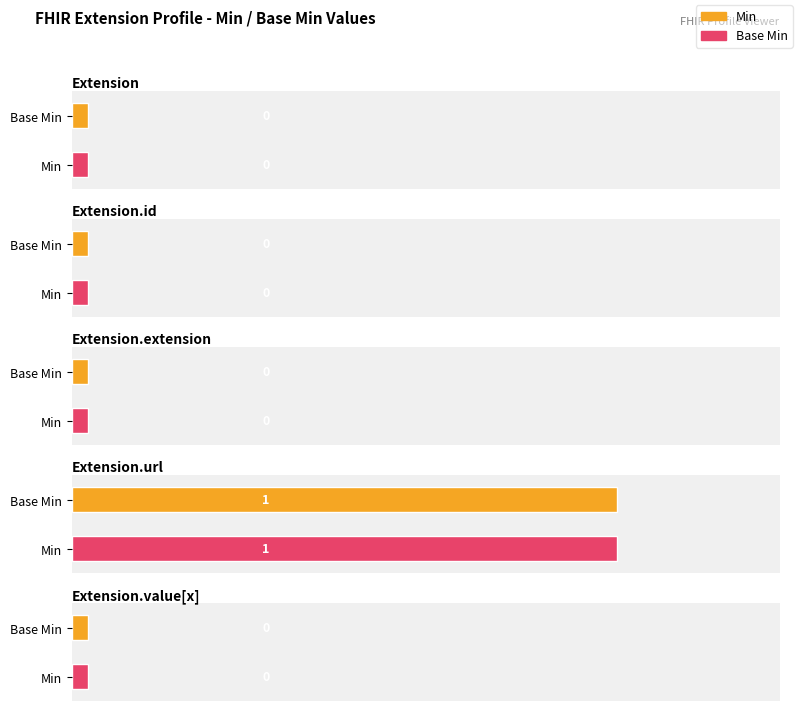

What is the label of the 5th bar from the left?

Extension.value[x]